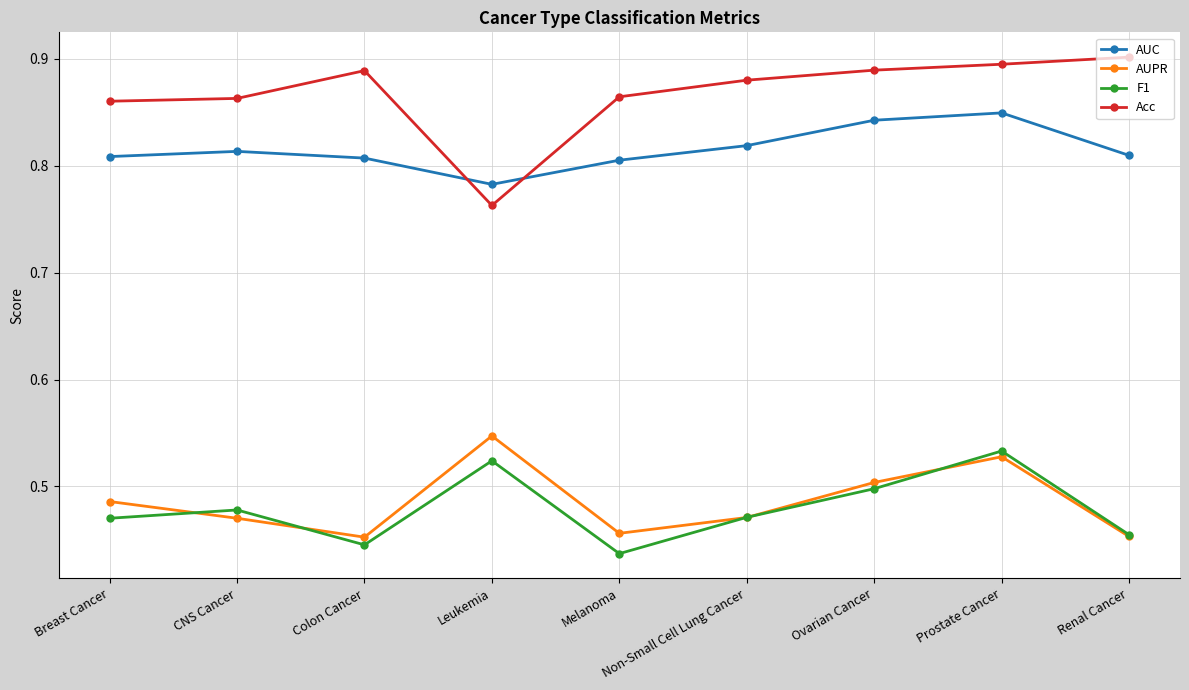

True or false: Acc and AUC cross at least once.

True